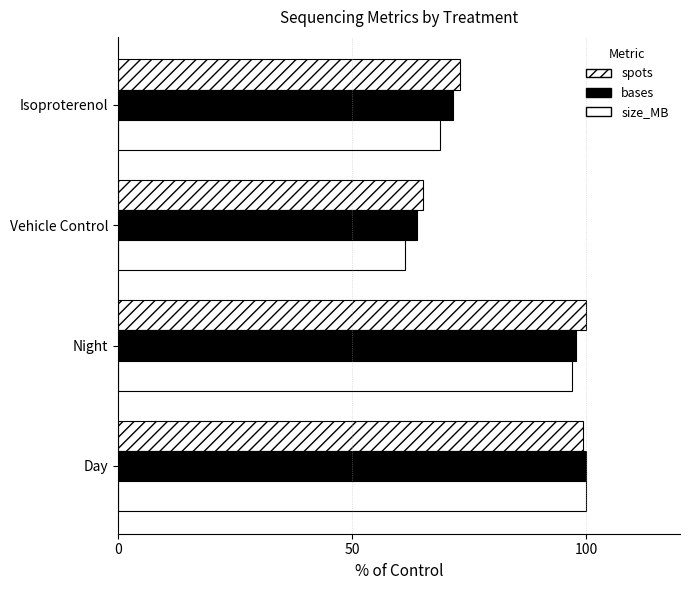

What is the difference between the maximum and minimum values in the spots series?

34.9